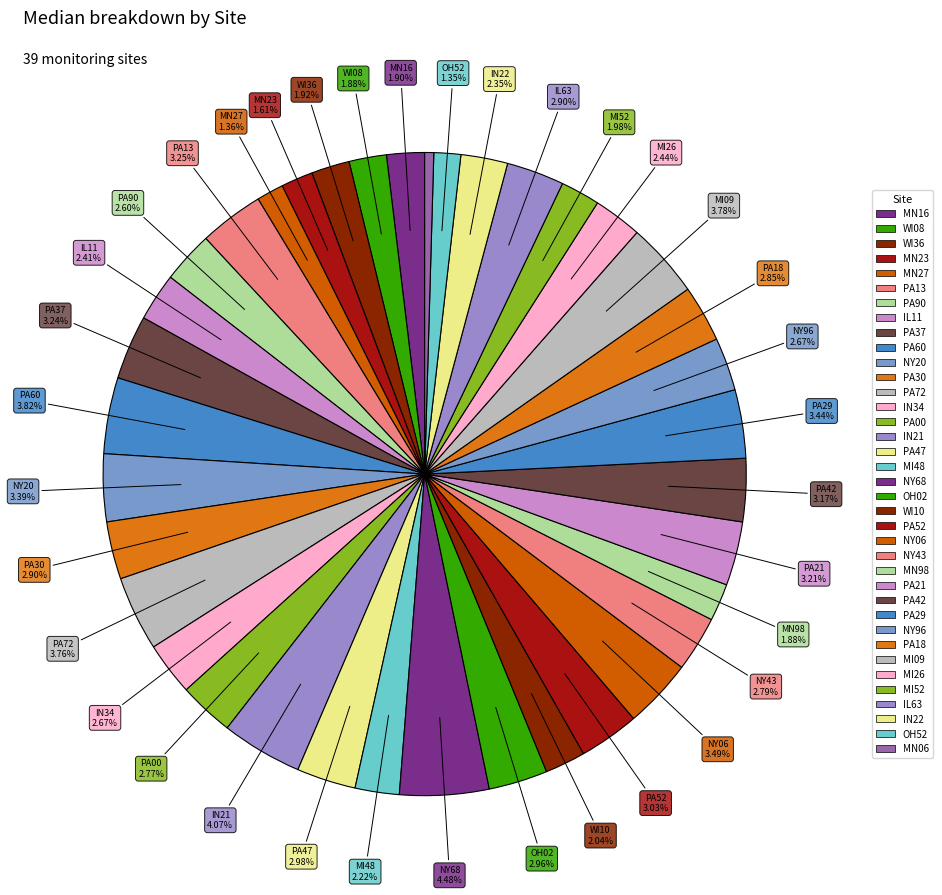

How many segments does this pie chart have?

37